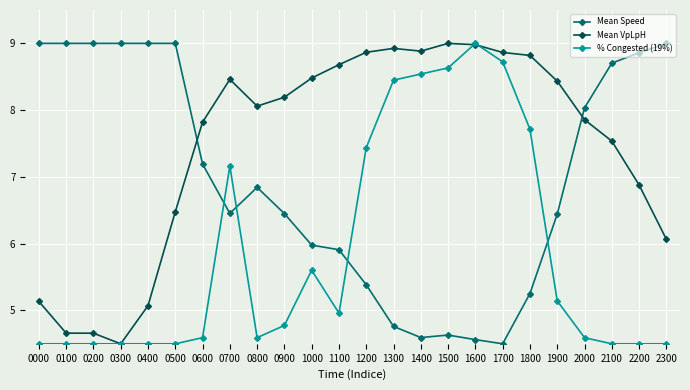

What is the maximum value for Mean Speed?

9.0